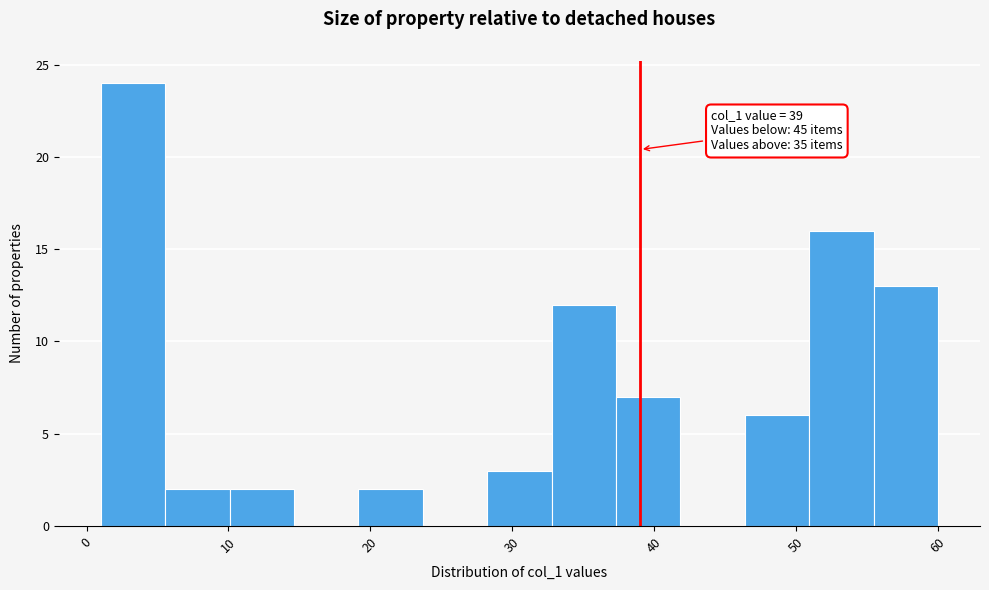

Over which range of the x-axis is the bar tallest?

1 to 6